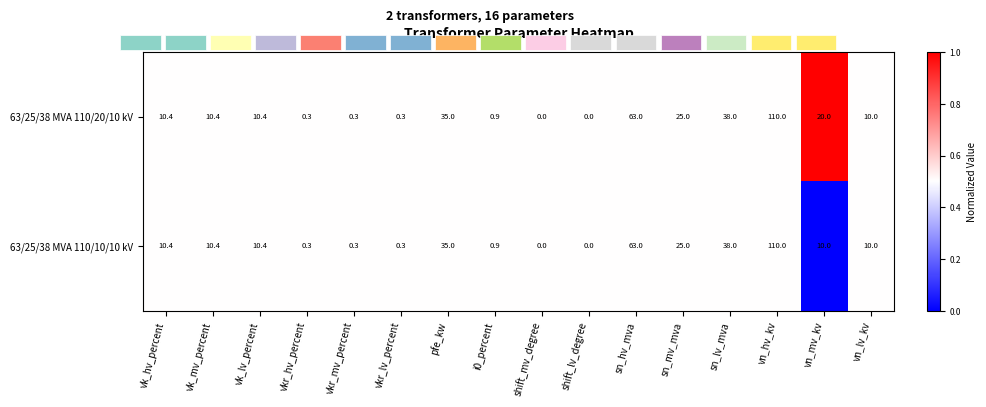

How many categories are shown in the chart?

16